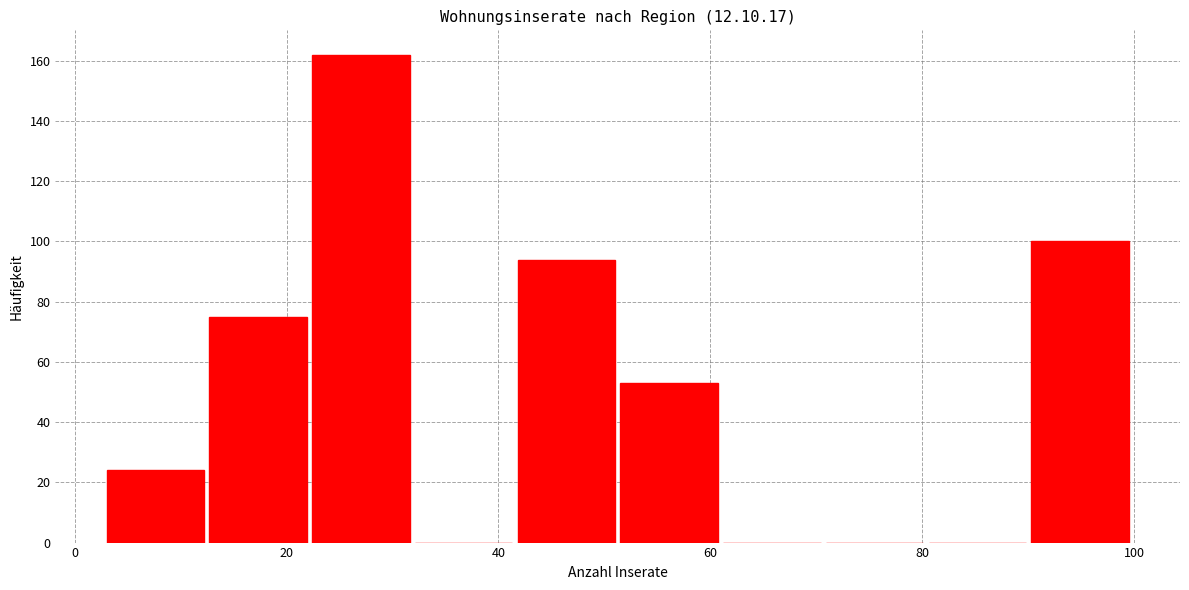

Reading left to right, list every bar in this chart as the range it spans on the x-axis followed by its height. Neither the bar edges nor the heights are printed on the chart, so give them approximately, as read against the axes.

4 to 12: 24
12 to 22: 76
22 to 32: 162
32 to 42: 0
42 to 52: 94
52 to 62: 54
62 to 70: 0
70 to 80: 0
80 to 90: 0
90 to 100: 100